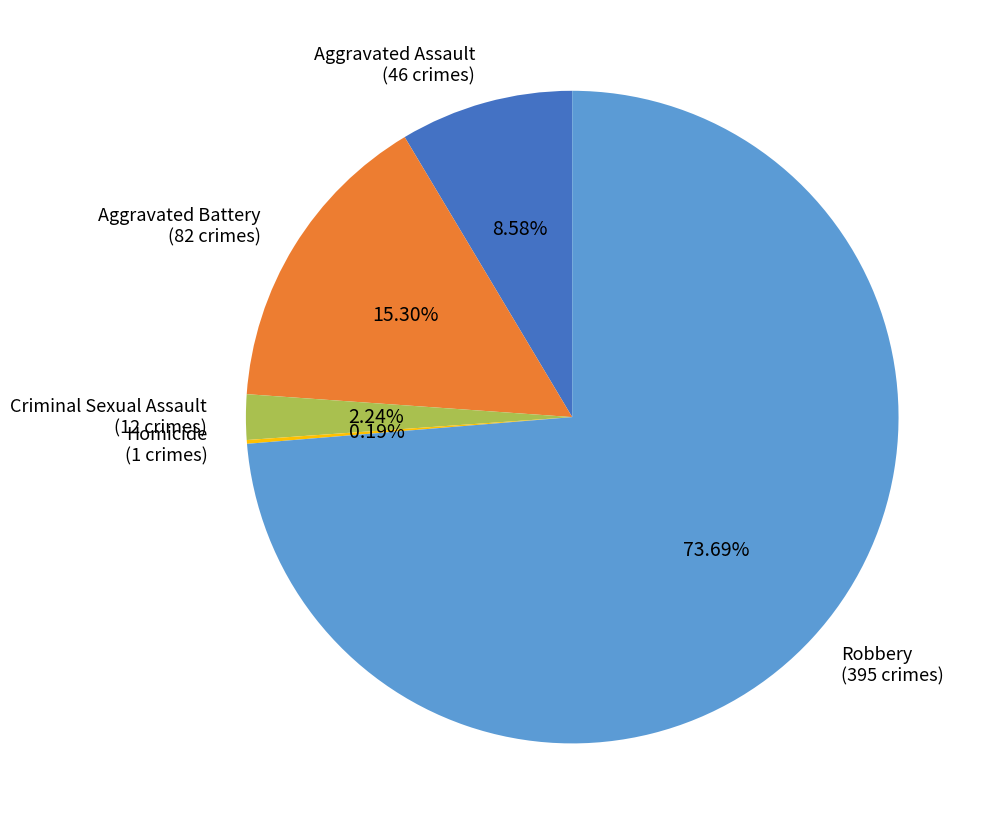

Do Criminal Sexual Assault and Aggravated Battery together represent more than half of the pie?

No